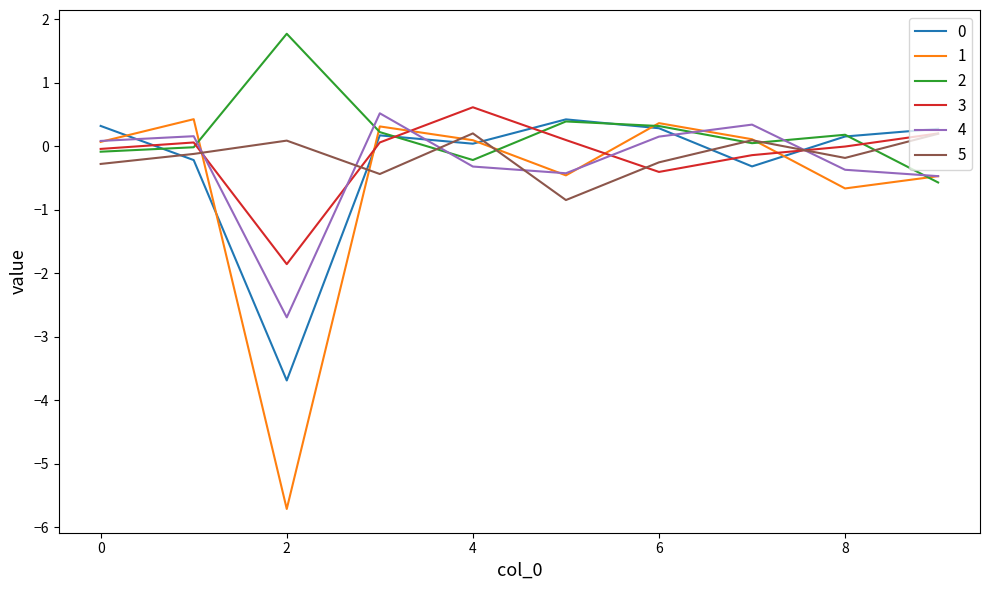

What is the greatest value displayed?

1.8